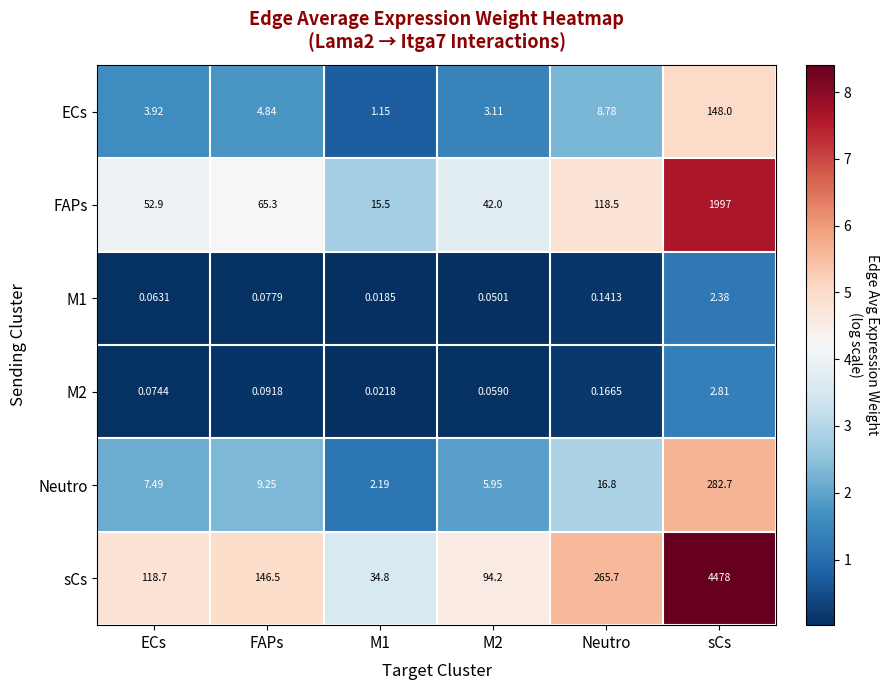

Which category has the highest value in the ECs series?

sCs